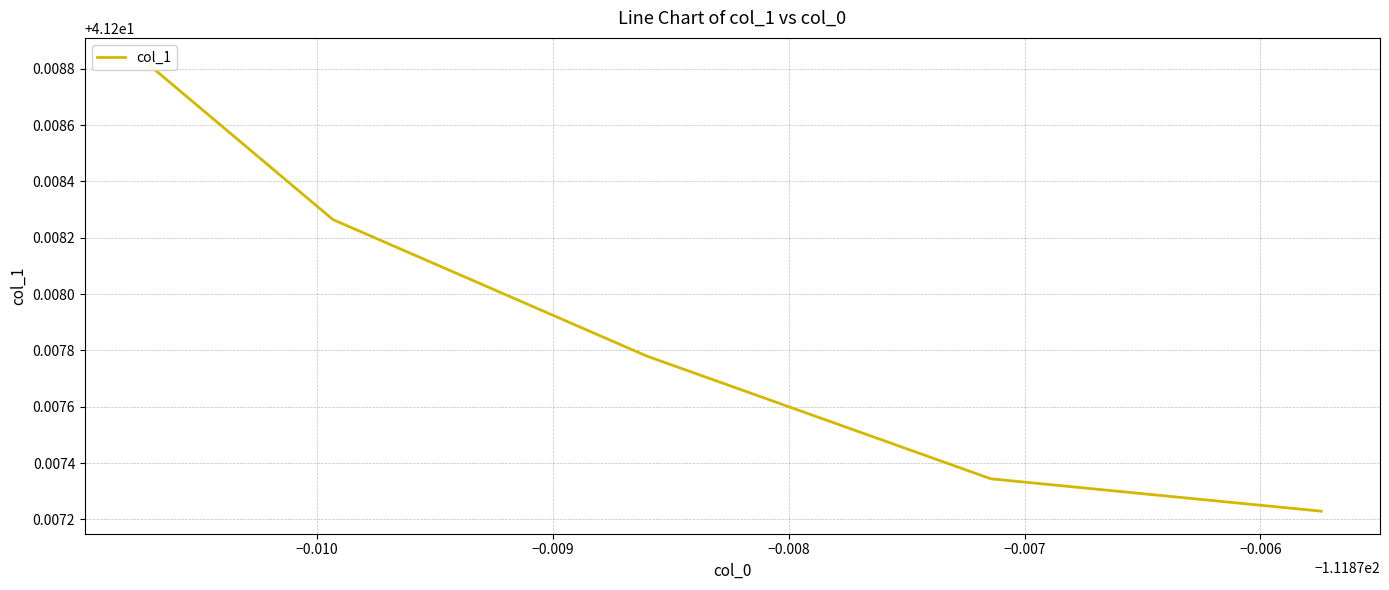

List the labels in order of value, smallest first.

−0.007, −0.008, −0.009, −0.010, −0.011